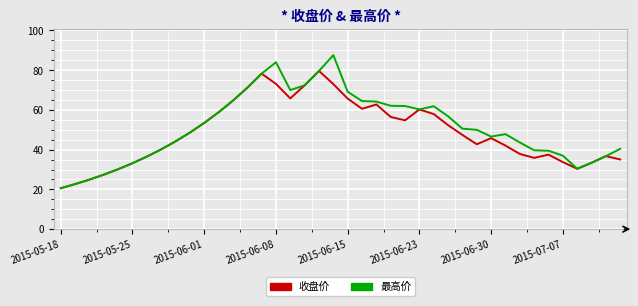

What is the lowest value of the 最高价 series?

20.6